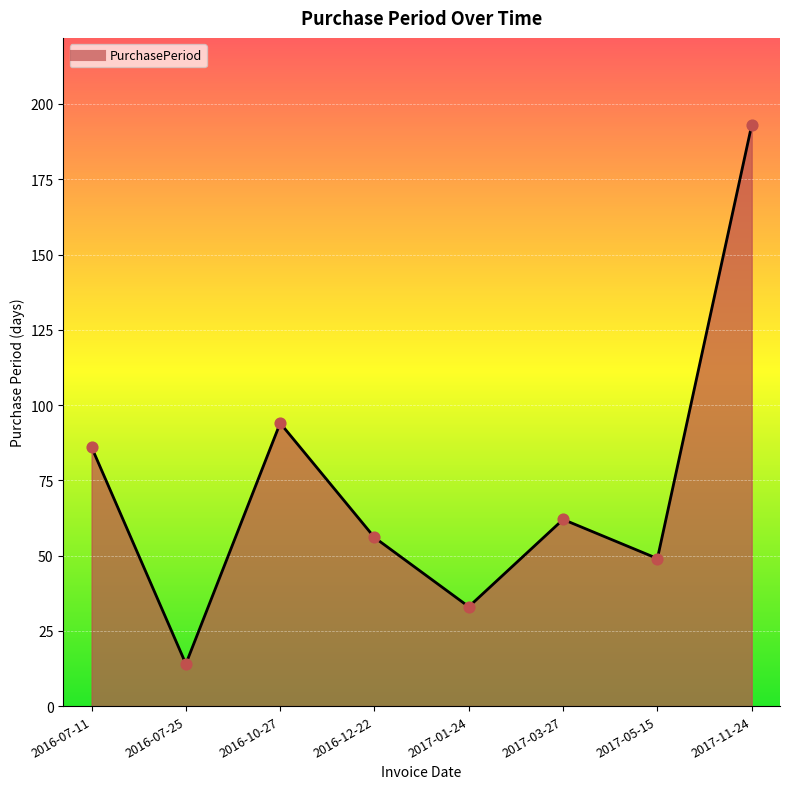

What is the change in value from 2016-07-25 to 2017-01-24?

+19